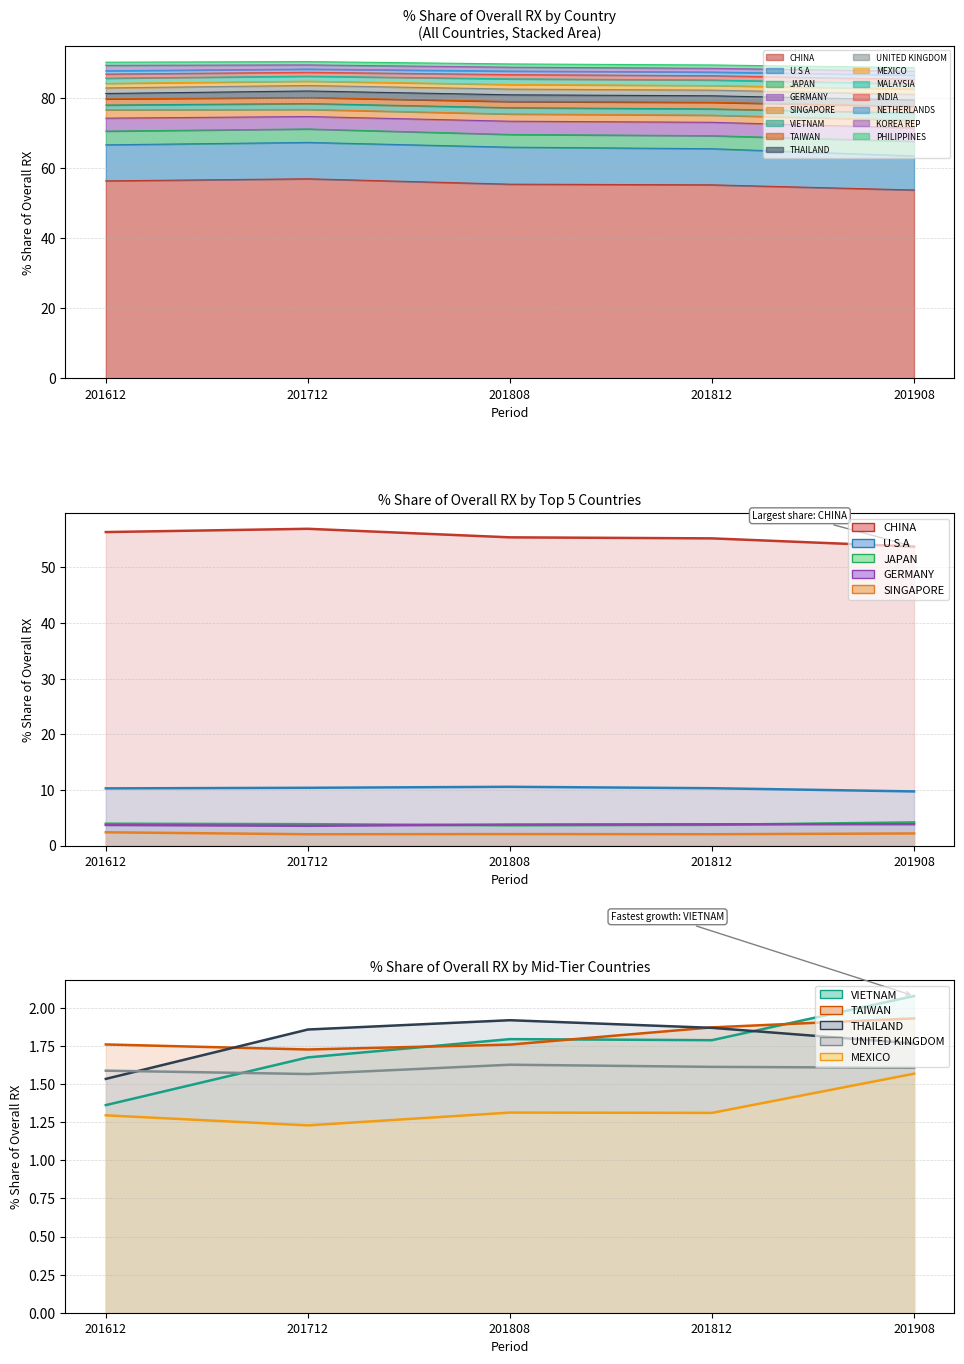

True or false: 201908_% Share and 201712_% Share cross at least once.

True